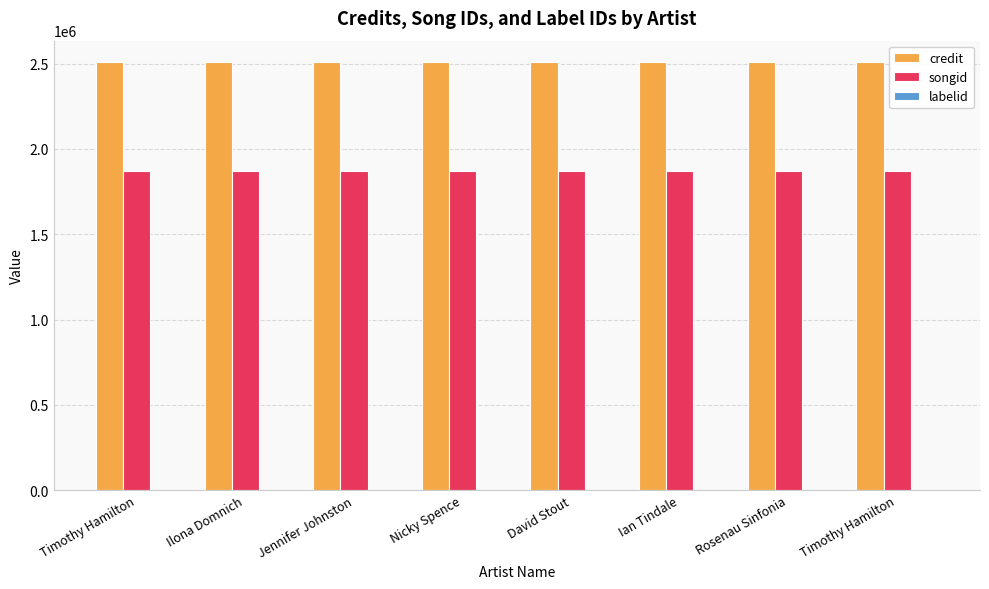

What is the value of the labelid bar at the 4th from the left?

198